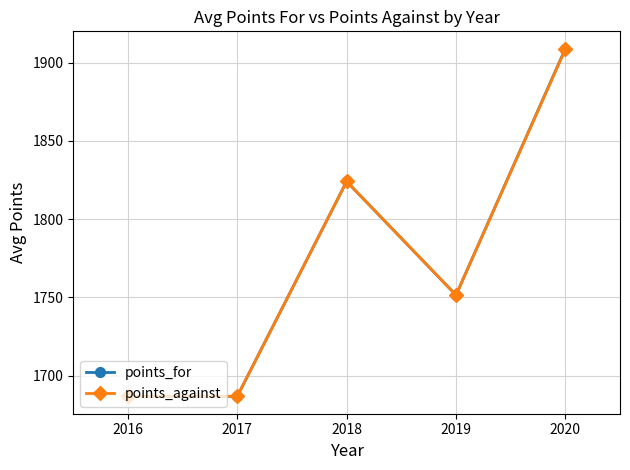

Does the chart display data point markers on the line(s)?

Yes